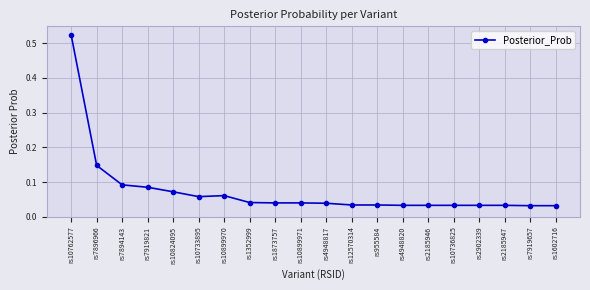

True or false: the data has more than 0 interior local peaks.

True